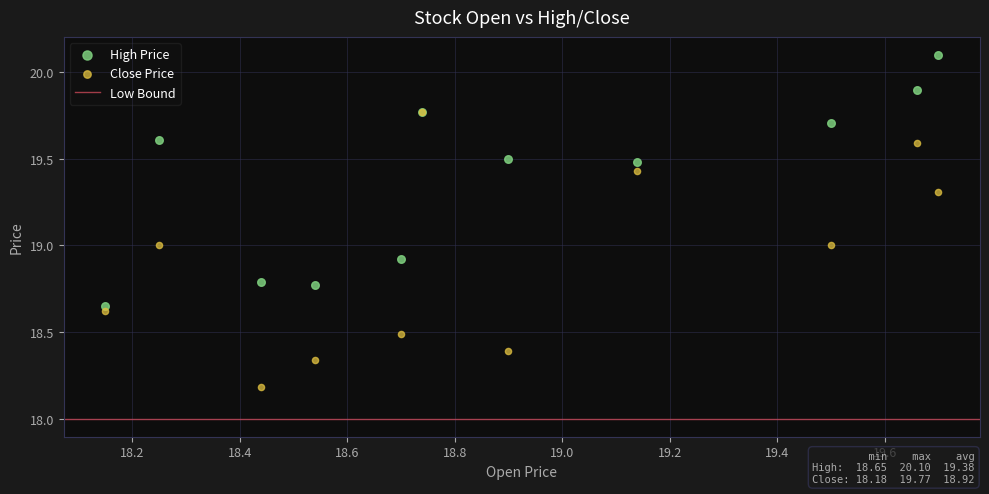

Which series reaches the minimum Y coordinate?

Close Price